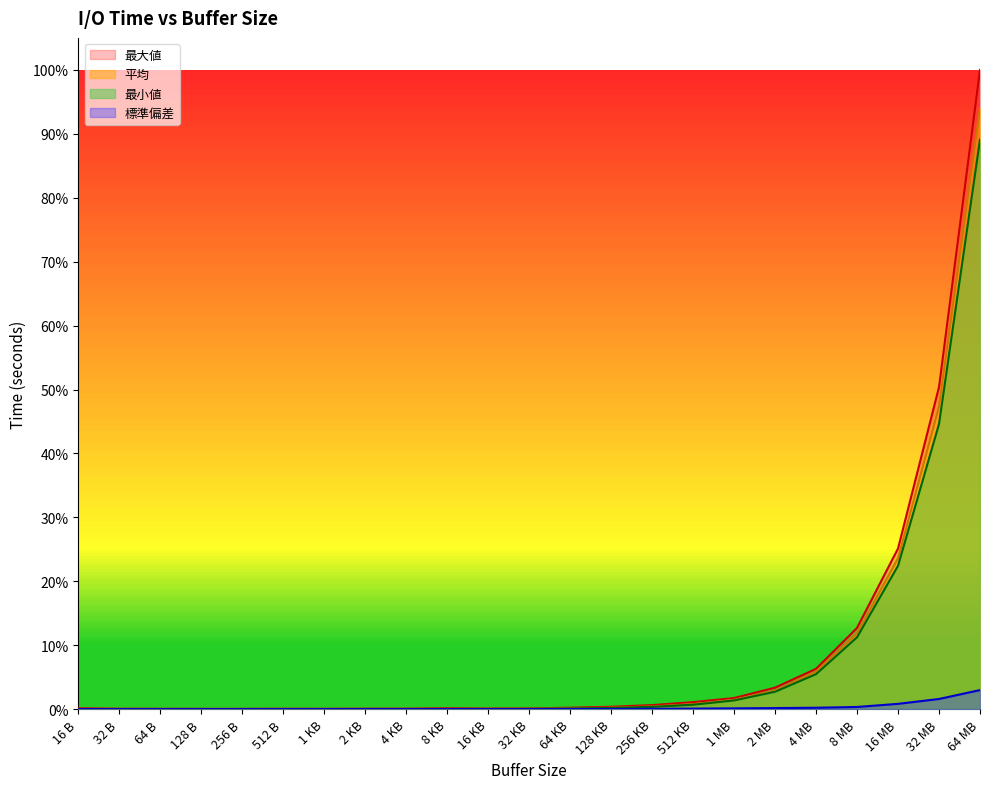

Reading right to left, transcribe all the data shown in this chart.

最大値: 1.0	0.5	0.3	0.1	0.1	0.0	0.0	0.0	0.0	0.0	0.0	0.0	0.0	0.0	0.0	0.0	0.0	0.0	0.0	0.0	0.0	0.0	0.0
平均: 0.9	0.5	0.2	0.1	0.1	0.0	0.0	0.0	0.0	0.0	0.0	0.0	0.0	0.0	0.0	0.0	0.0	0.0	0.0	0.0	0.0	0.0	0.0
最小値: 0.9	0.4	0.2	0.1	0.1	0.0	0.0	0.0	0.0	0.0	0.0	0.0	0.0	0.0	0.0	0.0	0.0	0.0	0.0	0.0	0.0	0.0	0.0
標準偏差: 0.0	0.0	0.0	0.0	0.0	0.0	0.0	0.0	0.0	0.0	0.0	0.0	0.0	0.0	0.0	0.0	0.0	0.0	0.0	0.0	0.0	0.0	0.0